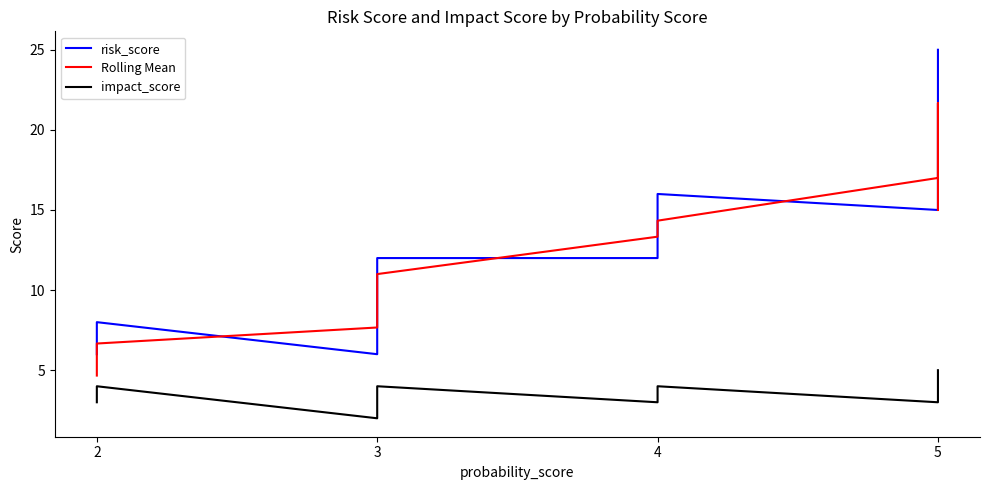

What is the maximum value for Rolling Mean?

21.7